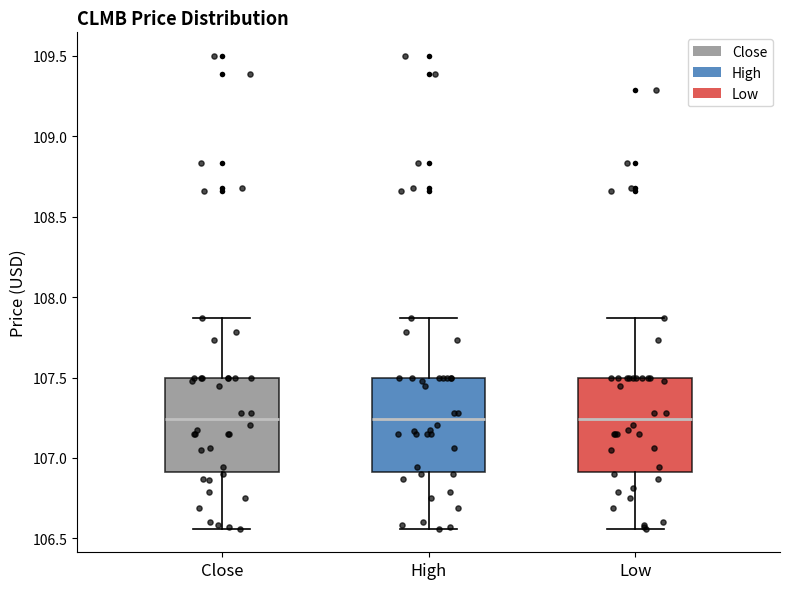

Reading left to right, read every box against the y-axis: the position of its median line, the range the box covers, and the ends of its whiskers. The values are not printed on the chart, so give them approximately, as read against the axis.

Close: median 107.25, box 106.90 to 107.50, whiskers 106.55 to 107.85
High: median 107.25, box 106.90 to 107.50, whiskers 106.55 to 107.85
Low: median 107.25, box 106.90 to 107.50, whiskers 106.55 to 107.85